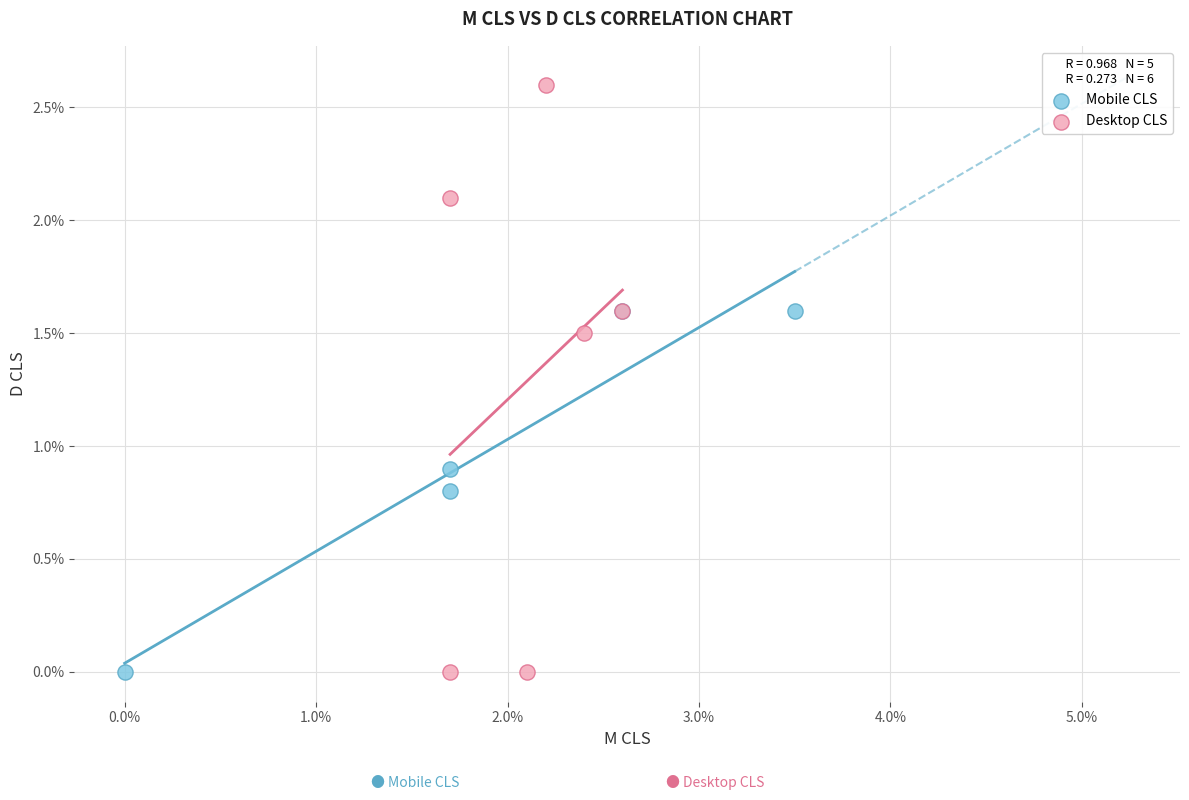

What are all the series names shown in the legend?

Mobile CLS, Desktop CLS